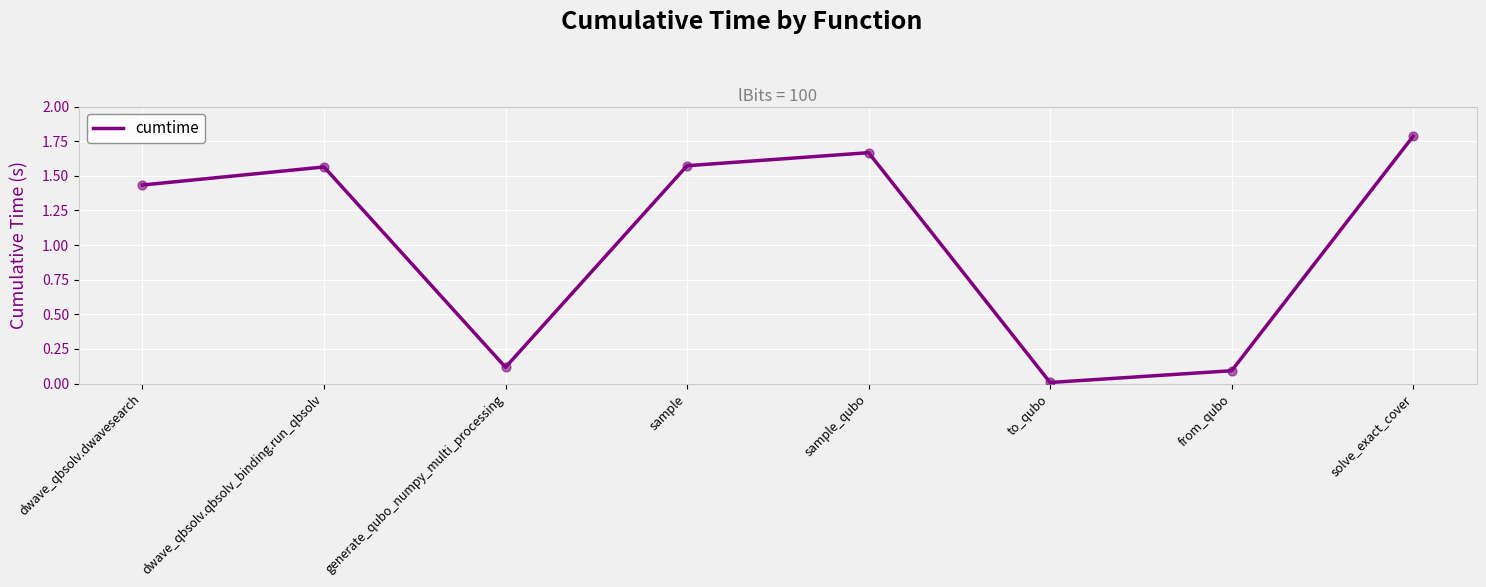

Between solve_exact_cover and sample_qubo, which is larger?

solve_exact_cover